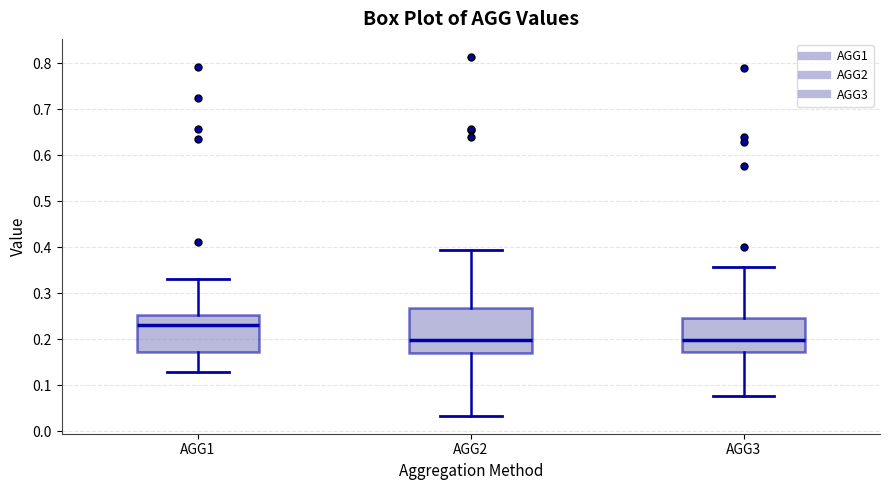

Where does the median line of the box for AGG3 sit on the y-axis? The values are not printed on the chart, so give them approximately, as read against the axis.

0.20